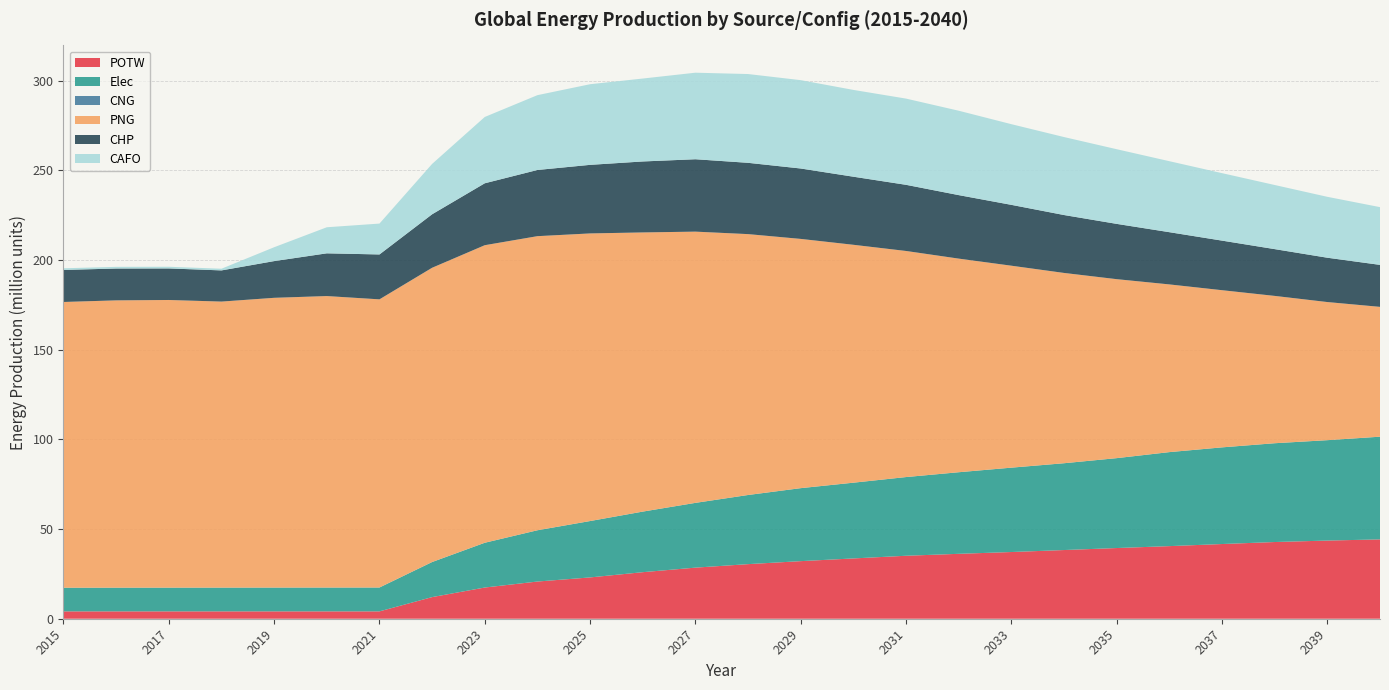

Reading right to left, extract all data points from this chart.

POTW: 44228033.7	43573871.7	42761029.5	41643790.4	40477029.1	39409061.7	38293705.8	37186075.7	36184995.0	35105723.2	33613736.1	32102687.3	30432986.0	28484860.4	25950421.9	23029954.5	20735073.2	17397831.8	12059355.7	4102544.8	4102544.8	4102544.8	4102544.8	4102544.8	4102544.8	4102544.8
Elec: 57254649.1	55962558.6	55071655.8	53885147.1	52402819.7	50114350.0	48392817.9	47033378.2	45484189.2	43869413.5	42225902.9	40692186.5	38545256.4	36104239.4	33773105.4	31430647.9	28583365.4	24957363.4	19550529.6	13305894.2	13286491.9	13271793.2	13252390.8	13236124.2	13218289.8	13190460.2
CNG: 0.0	0.0	0.0	0.0	0.0	0.0	0.0	0.0	0.0	0.0	0.0	0.0	0.0	0.0	0.0	0.0	0.0	0.0	0.0	0.0	0.0	0.0	0.0	0.0	0.0	0.0
PNG: 72366632.5	76998810.4	82126637.1	87613318.7	93485159.5	99764841.4	106074097.6	112575067.2	119075480.2	126028871.0	132612673.0	138937984.3	145423081.2	151197131.4	155617521.7	160327771.1	163942899.0	165869220.5	164038047.0	160631827.4	162485849.9	161518550.6	159439968.0	160345577.5	160150599.3	159283352.5
CHP: 23409376.1	24707932.6	26084033.9	27637293.0	29115884.0	30824066.3	32286341.5	33921730.0	35401080.8	36880247.7	37953857.7	39247854.7	39748297.0	40356758.6	39561862.7	38227278.1	36895261.9	34521969.7	29819995.4	25025542.2	23815449.2	20468293.1	17380818.4	17590563.6	17755290.5	17848008.7
CAFO: 32186040.5	33951527.5	35740612.5	37610555.1	39570990.0	41622766.6	43465685.9	44971444.7	47041342.8	48060241.0	48381466.2	49246118.3	49488304.3	48241441.8	46226163.5	44948351.3	41708517.0	36962909.4	28070159.9	17212024.8	14536476.9	7728054.0	934286.1	933181.9	931971.2	930082.1